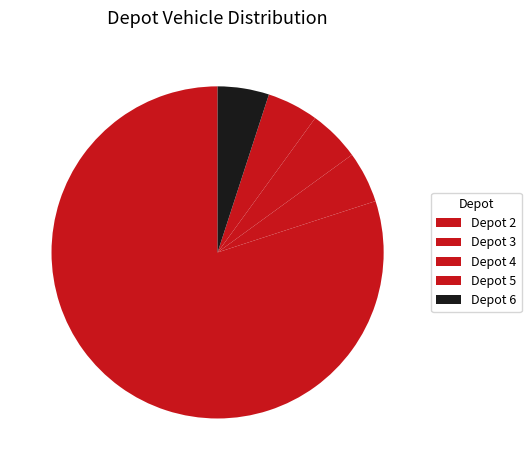

Which category has the biggest portion of the pie?

Depot 2